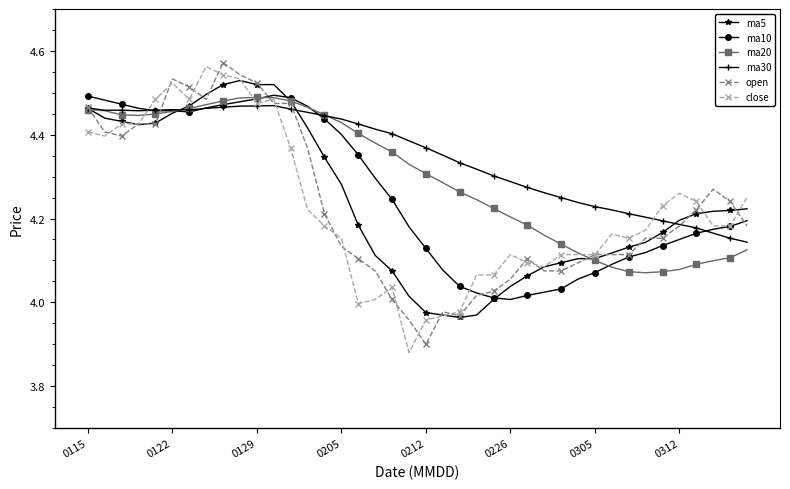

Which series has the largest total across all categories?

ma30